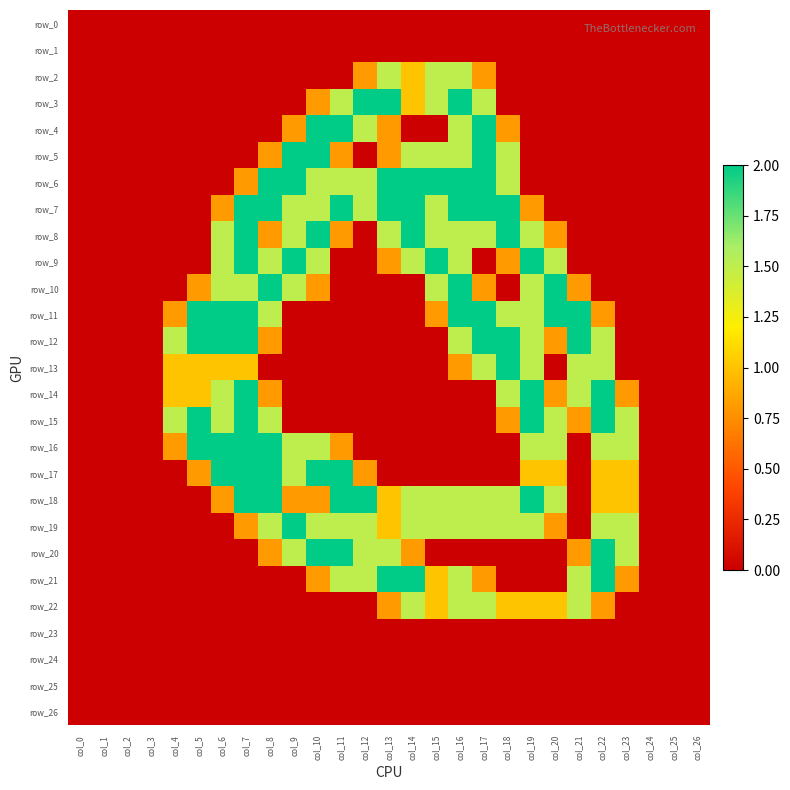

Reading left to right, extract all data points from this chart.

row_0: col_0=0.0	col_1=0.0	col_2=0.0	col_3=0.0	col_4=0.0	col_5=0.0	col_6=0.0	col_7=0.0	col_8=0.0	col_9=0.0	col_10=0.0	col_11=0.0	col_12=0.0	col_13=0.0	col_14=0.0	col_15=0.0	col_16=0.0	col_17=0.0	col_18=0.0	col_19=0.0	col_20=0.0	col_21=0.0	col_22=0.0	col_23=0.0	col_24=0.0	col_25=0.0	col_26=0.0
row_1: col_0=0.0	col_1=0.0	col_2=0.0	col_3=0.0	col_4=0.0	col_5=0.0	col_6=0.0	col_7=0.0	col_8=0.0	col_9=0.0	col_10=0.0	col_11=0.0	col_12=0.0	col_13=0.0	col_14=0.0	col_15=0.0	col_16=0.0	col_17=0.0	col_18=0.0	col_19=0.0	col_20=0.0	col_21=0.0	col_22=0.0	col_23=0.0	col_24=0.0	col_25=0.0	col_26=0.0
row_2: col_0=0.0	col_1=0.0	col_2=0.0	col_3=0.0	col_4=0.0	col_5=0.0	col_6=0.0	col_7=0.0	col_8=0.0	col_9=0.0	col_10=0.0	col_11=0.0	col_12=0.8	col_13=1.5	col_14=1.0	col_15=1.5	col_16=1.5	col_17=0.8	col_18=0.0	col_19=0.0	col_20=0.0	col_21=0.0	col_22=0.0	col_23=0.0	col_24=0.0	col_25=0.0	col_26=0.0
row_3: col_0=0.0	col_1=0.0	col_2=0.0	col_3=0.0	col_4=0.0	col_5=0.0	col_6=0.0	col_7=0.0	col_8=0.0	col_9=0.0	col_10=0.8	col_11=1.5	col_12=2.0	col_13=2.0	col_14=1.0	col_15=1.5	col_16=2.0	col_17=1.5	col_18=0.0	col_19=0.0	col_20=0.0	col_21=0.0	col_22=0.0	col_23=0.0	col_24=0.0	col_25=0.0	col_26=0.0
row_4: col_0=0.0	col_1=0.0	col_2=0.0	col_3=0.0	col_4=0.0	col_5=0.0	col_6=0.0	col_7=0.0	col_8=0.0	col_9=0.8	col_10=2.0	col_11=2.0	col_12=1.5	col_13=0.8	col_14=0.0	col_15=0.0	col_16=1.5	col_17=2.0	col_18=0.8	col_19=0.0	col_20=0.0	col_21=0.0	col_22=0.0	col_23=0.0	col_24=0.0	col_25=0.0	col_26=0.0
row_5: col_0=0.0	col_1=0.0	col_2=0.0	col_3=0.0	col_4=0.0	col_5=0.0	col_6=0.0	col_7=0.0	col_8=0.8	col_9=2.0	col_10=2.0	col_11=0.8	col_12=0.0	col_13=0.8	col_14=1.5	col_15=1.5	col_16=1.5	col_17=2.0	col_18=1.5	col_19=0.0	col_20=0.0	col_21=0.0	col_22=0.0	col_23=0.0	col_24=0.0	col_25=0.0	col_26=0.0
row_6: col_0=0.0	col_1=0.0	col_2=0.0	col_3=0.0	col_4=0.0	col_5=0.0	col_6=0.0	col_7=0.8	col_8=2.0	col_9=2.0	col_10=1.5	col_11=1.5	col_12=1.5	col_13=2.0	col_14=2.0	col_15=2.0	col_16=2.0	col_17=2.0	col_18=1.5	col_19=0.0	col_20=0.0	col_21=0.0	col_22=0.0	col_23=0.0	col_24=0.0	col_25=0.0	col_26=0.0
row_7: col_0=0.0	col_1=0.0	col_2=0.0	col_3=0.0	col_4=0.0	col_5=0.0	col_6=0.8	col_7=2.0	col_8=2.0	col_9=1.5	col_10=1.5	col_11=2.0	col_12=1.5	col_13=2.0	col_14=2.0	col_15=1.5	col_16=2.0	col_17=2.0	col_18=2.0	col_19=0.8	col_20=0.0	col_21=0.0	col_22=0.0	col_23=0.0	col_24=0.0	col_25=0.0	col_26=0.0
row_8: col_0=0.0	col_1=0.0	col_2=0.0	col_3=0.0	col_4=0.0	col_5=0.0	col_6=1.5	col_7=2.0	col_8=0.8	col_9=1.5	col_10=2.0	col_11=0.8	col_12=0.0	col_13=1.5	col_14=2.0	col_15=1.5	col_16=1.5	col_17=1.5	col_18=2.0	col_19=1.5	col_20=0.8	col_21=0.0	col_22=0.0	col_23=0.0	col_24=0.0	col_25=0.0	col_26=0.0
row_9: col_0=0.0	col_1=0.0	col_2=0.0	col_3=0.0	col_4=0.0	col_5=0.0	col_6=1.5	col_7=2.0	col_8=1.5	col_9=2.0	col_10=1.5	col_11=0.0	col_12=0.0	col_13=0.8	col_14=1.5	col_15=2.0	col_16=1.5	col_17=0.0	col_18=0.8	col_19=2.0	col_20=1.5	col_21=0.0	col_22=0.0	col_23=0.0	col_24=0.0	col_25=0.0	col_26=0.0
row_10: col_0=0.0	col_1=0.0	col_2=0.0	col_3=0.0	col_4=0.0	col_5=0.8	col_6=1.5	col_7=1.5	col_8=2.0	col_9=1.5	col_10=0.8	col_11=0.0	col_12=0.0	col_13=0.0	col_14=0.0	col_15=1.5	col_16=2.0	col_17=0.8	col_18=0.0	col_19=1.5	col_20=2.0	col_21=0.8	col_22=0.0	col_23=0.0	col_24=0.0	col_25=0.0	col_26=0.0
row_11: col_0=0.0	col_1=0.0	col_2=0.0	col_3=0.0	col_4=0.8	col_5=2.0	col_6=2.0	col_7=2.0	col_8=1.5	col_9=0.0	col_10=0.0	col_11=0.0	col_12=0.0	col_13=0.0	col_14=0.0	col_15=0.8	col_16=2.0	col_17=2.0	col_18=1.5	col_19=1.5	col_20=2.0	col_21=2.0	col_22=0.8	col_23=0.0	col_24=0.0	col_25=0.0	col_26=0.0
row_12: col_0=0.0	col_1=0.0	col_2=0.0	col_3=0.0	col_4=1.5	col_5=2.0	col_6=2.0	col_7=2.0	col_8=0.8	col_9=0.0	col_10=0.0	col_11=0.0	col_12=0.0	col_13=0.0	col_14=0.0	col_15=0.0	col_16=1.5	col_17=2.0	col_18=2.0	col_19=1.5	col_20=0.8	col_21=2.0	col_22=1.5	col_23=0.0	col_24=0.0	col_25=0.0	col_26=0.0
row_13: col_0=0.0	col_1=0.0	col_2=0.0	col_3=0.0	col_4=1.0	col_5=1.0	col_6=1.0	col_7=1.0	col_8=0.0	col_9=0.0	col_10=0.0	col_11=0.0	col_12=0.0	col_13=0.0	col_14=0.0	col_15=0.0	col_16=0.8	col_17=1.5	col_18=2.0	col_19=1.5	col_20=0.0	col_21=1.5	col_22=1.5	col_23=0.0	col_24=0.0	col_25=0.0	col_26=0.0
row_14: col_0=0.0	col_1=0.0	col_2=0.0	col_3=0.0	col_4=1.0	col_5=1.0	col_6=1.5	col_7=2.0	col_8=0.8	col_9=0.0	col_10=0.0	col_11=0.0	col_12=0.0	col_13=0.0	col_14=0.0	col_15=0.0	col_16=0.0	col_17=0.0	col_18=1.5	col_19=2.0	col_20=0.8	col_21=1.5	col_22=2.0	col_23=0.8	col_24=0.0	col_25=0.0	col_26=0.0
row_15: col_0=0.0	col_1=0.0	col_2=0.0	col_3=0.0	col_4=1.5	col_5=2.0	col_6=1.5	col_7=2.0	col_8=1.5	col_9=0.0	col_10=0.0	col_11=0.0	col_12=0.0	col_13=0.0	col_14=0.0	col_15=0.0	col_16=0.0	col_17=0.0	col_18=0.8	col_19=2.0	col_20=1.5	col_21=0.8	col_22=2.0	col_23=1.5	col_24=0.0	col_25=0.0	col_26=0.0
row_16: col_0=0.0	col_1=0.0	col_2=0.0	col_3=0.0	col_4=0.8	col_5=2.0	col_6=2.0	col_7=2.0	col_8=2.0	col_9=1.5	col_10=1.5	col_11=0.8	col_12=0.0	col_13=0.0	col_14=0.0	col_15=0.0	col_16=0.0	col_17=0.0	col_18=0.0	col_19=1.5	col_20=1.5	col_21=0.0	col_22=1.5	col_23=1.5	col_24=0.0	col_25=0.0	col_26=0.0
row_17: col_0=0.0	col_1=0.0	col_2=0.0	col_3=0.0	col_4=0.0	col_5=0.8	col_6=2.0	col_7=2.0	col_8=2.0	col_9=1.5	col_10=2.0	col_11=2.0	col_12=0.8	col_13=0.0	col_14=0.0	col_15=0.0	col_16=0.0	col_17=0.0	col_18=0.0	col_19=1.0	col_20=1.0	col_21=0.0	col_22=1.0	col_23=1.0	col_24=0.0	col_25=0.0	col_26=0.0
row_18: col_0=0.0	col_1=0.0	col_2=0.0	col_3=0.0	col_4=0.0	col_5=0.0	col_6=0.8	col_7=2.0	col_8=2.0	col_9=0.8	col_10=0.8	col_11=2.0	col_12=2.0	col_13=1.0	col_14=1.5	col_15=1.5	col_16=1.5	col_17=1.5	col_18=1.5	col_19=2.0	col_20=1.5	col_21=0.0	col_22=1.0	col_23=1.0	col_24=0.0	col_25=0.0	col_26=0.0
row_19: col_0=0.0	col_1=0.0	col_2=0.0	col_3=0.0	col_4=0.0	col_5=0.0	col_6=0.0	col_7=0.8	col_8=1.5	col_9=2.0	col_10=1.5	col_11=1.5	col_12=1.5	col_13=1.0	col_14=1.5	col_15=1.5	col_16=1.5	col_17=1.5	col_18=1.5	col_19=1.5	col_20=0.8	col_21=0.0	col_22=1.5	col_23=1.5	col_24=0.0	col_25=0.0	col_26=0.0
row_20: col_0=0.0	col_1=0.0	col_2=0.0	col_3=0.0	col_4=0.0	col_5=0.0	col_6=0.0	col_7=0.0	col_8=0.8	col_9=1.5	col_10=2.0	col_11=2.0	col_12=1.5	col_13=1.5	col_14=0.8	col_15=0.0	col_16=0.0	col_17=0.0	col_18=0.0	col_19=0.0	col_20=0.0	col_21=0.8	col_22=2.0	col_23=1.5	col_24=0.0	col_25=0.0	col_26=0.0
row_21: col_0=0.0	col_1=0.0	col_2=0.0	col_3=0.0	col_4=0.0	col_5=0.0	col_6=0.0	col_7=0.0	col_8=0.0	col_9=0.0	col_10=0.8	col_11=1.5	col_12=1.5	col_13=2.0	col_14=2.0	col_15=1.0	col_16=1.5	col_17=0.8	col_18=0.0	col_19=0.0	col_20=0.0	col_21=1.5	col_22=2.0	col_23=0.8	col_24=0.0	col_25=0.0	col_26=0.0
row_22: col_0=0.0	col_1=0.0	col_2=0.0	col_3=0.0	col_4=0.0	col_5=0.0	col_6=0.0	col_7=0.0	col_8=0.0	col_9=0.0	col_10=0.0	col_11=0.0	col_12=0.0	col_13=0.8	col_14=1.5	col_15=1.0	col_16=1.5	col_17=1.5	col_18=1.0	col_19=1.0	col_20=1.0	col_21=1.5	col_22=0.8	col_23=0.0	col_24=0.0	col_25=0.0	col_26=0.0
row_23: col_0=0.0	col_1=0.0	col_2=0.0	col_3=0.0	col_4=0.0	col_5=0.0	col_6=0.0	col_7=0.0	col_8=0.0	col_9=0.0	col_10=0.0	col_11=0.0	col_12=0.0	col_13=0.0	col_14=0.0	col_15=0.0	col_16=0.0	col_17=0.0	col_18=0.0	col_19=0.0	col_20=0.0	col_21=0.0	col_22=0.0	col_23=0.0	col_24=0.0	col_25=0.0	col_26=0.0
row_24: col_0=0.0	col_1=0.0	col_2=0.0	col_3=0.0	col_4=0.0	col_5=0.0	col_6=0.0	col_7=0.0	col_8=0.0	col_9=0.0	col_10=0.0	col_11=0.0	col_12=0.0	col_13=0.0	col_14=0.0	col_15=0.0	col_16=0.0	col_17=0.0	col_18=0.0	col_19=0.0	col_20=0.0	col_21=0.0	col_22=0.0	col_23=0.0	col_24=0.0	col_25=0.0	col_26=0.0
row_25: col_0=0.0	col_1=0.0	col_2=0.0	col_3=0.0	col_4=0.0	col_5=0.0	col_6=0.0	col_7=0.0	col_8=0.0	col_9=0.0	col_10=0.0	col_11=0.0	col_12=0.0	col_13=0.0	col_14=0.0	col_15=0.0	col_16=0.0	col_17=0.0	col_18=0.0	col_19=0.0	col_20=0.0	col_21=0.0	col_22=0.0	col_23=0.0	col_24=0.0	col_25=0.0	col_26=0.0
row_26: col_0=0.0	col_1=0.0	col_2=0.0	col_3=0.0	col_4=0.0	col_5=0.0	col_6=0.0	col_7=0.0	col_8=0.0	col_9=0.0	col_10=0.0	col_11=0.0	col_12=0.0	col_13=0.0	col_14=0.0	col_15=0.0	col_16=0.0	col_17=0.0	col_18=0.0	col_19=0.0	col_20=0.0	col_21=0.0	col_22=0.0	col_23=0.0	col_24=0.0	col_25=0.0	col_26=0.0